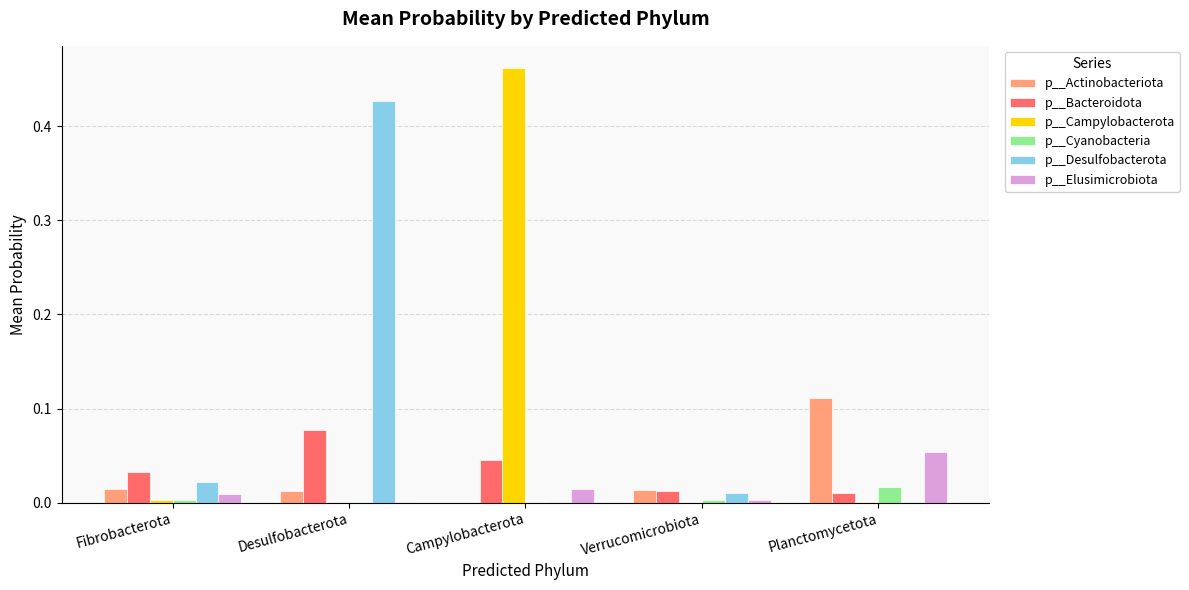

True or false: p__Desulfobacterota has a value of 0.0 at Fibrobacterota.

True